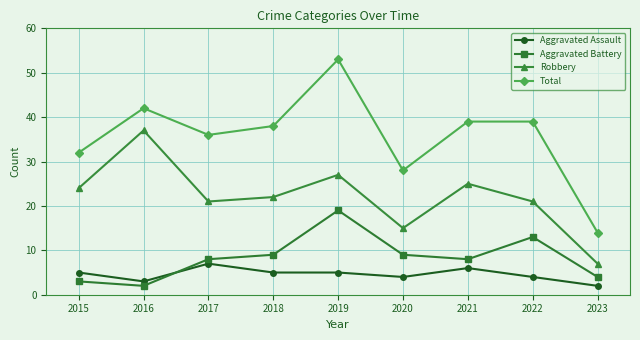

True or false: Robbery has a value of 25 at 2021.

True